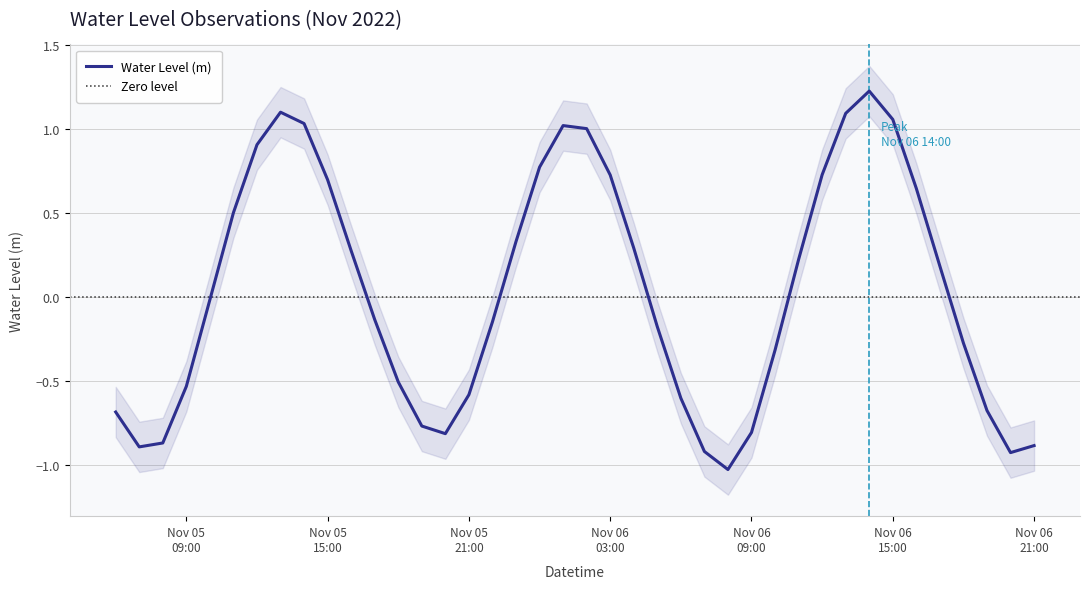

Where is the data nearest to the value 0?

2022-11-05 10:00:00